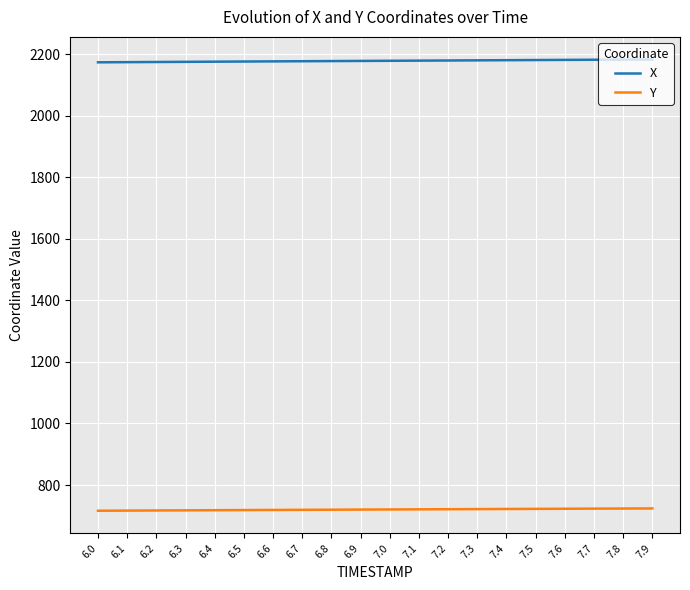

Is it true that Y equals 305.4 at 6.2?

False